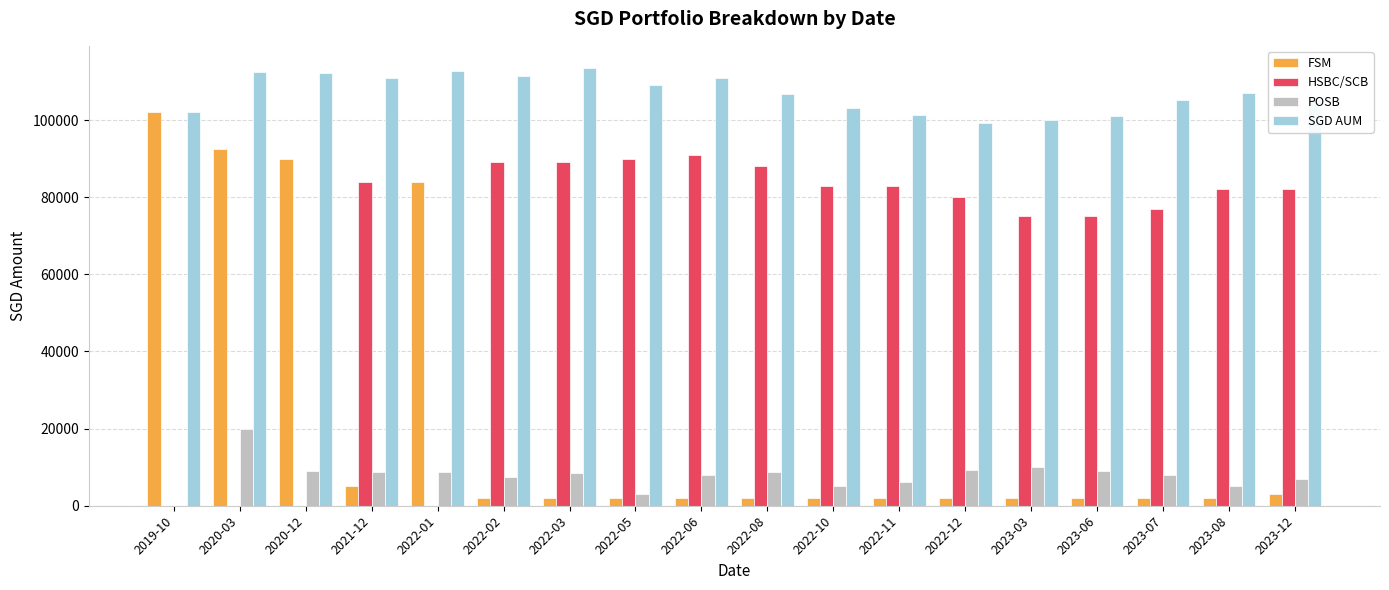

The SGD AUM series shows 113570 at 2022-03. True or false?

True